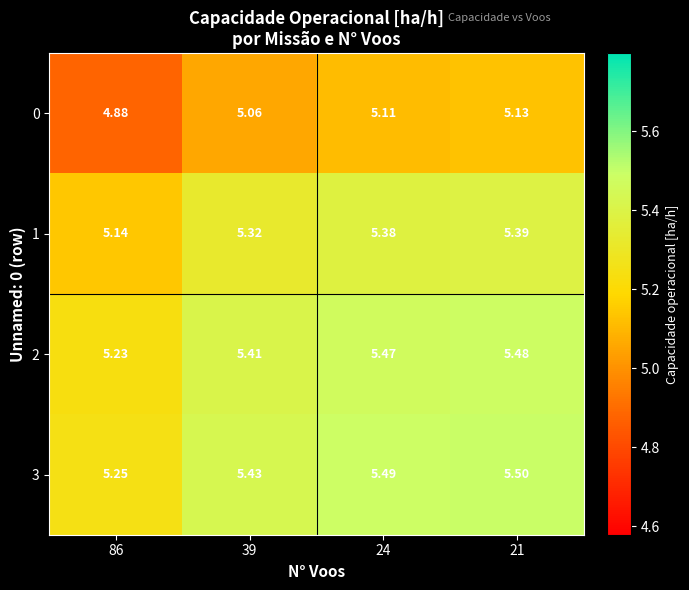

Rank the series by their maximum value, from highest to lowest.

3, 2, 1, 0